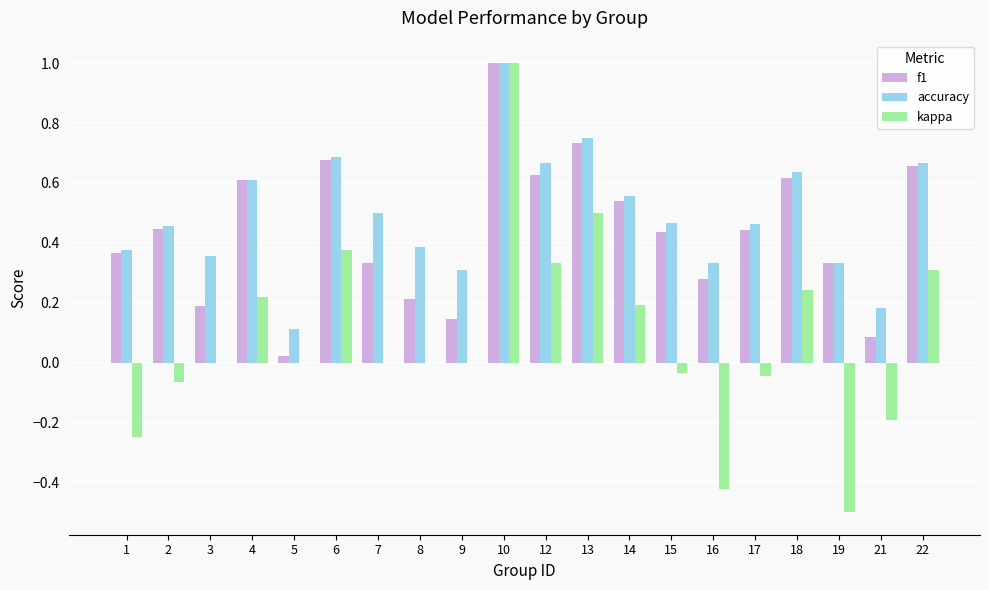

Is the value of accuracy at 15 greater than the value of f1 at 5?

Yes